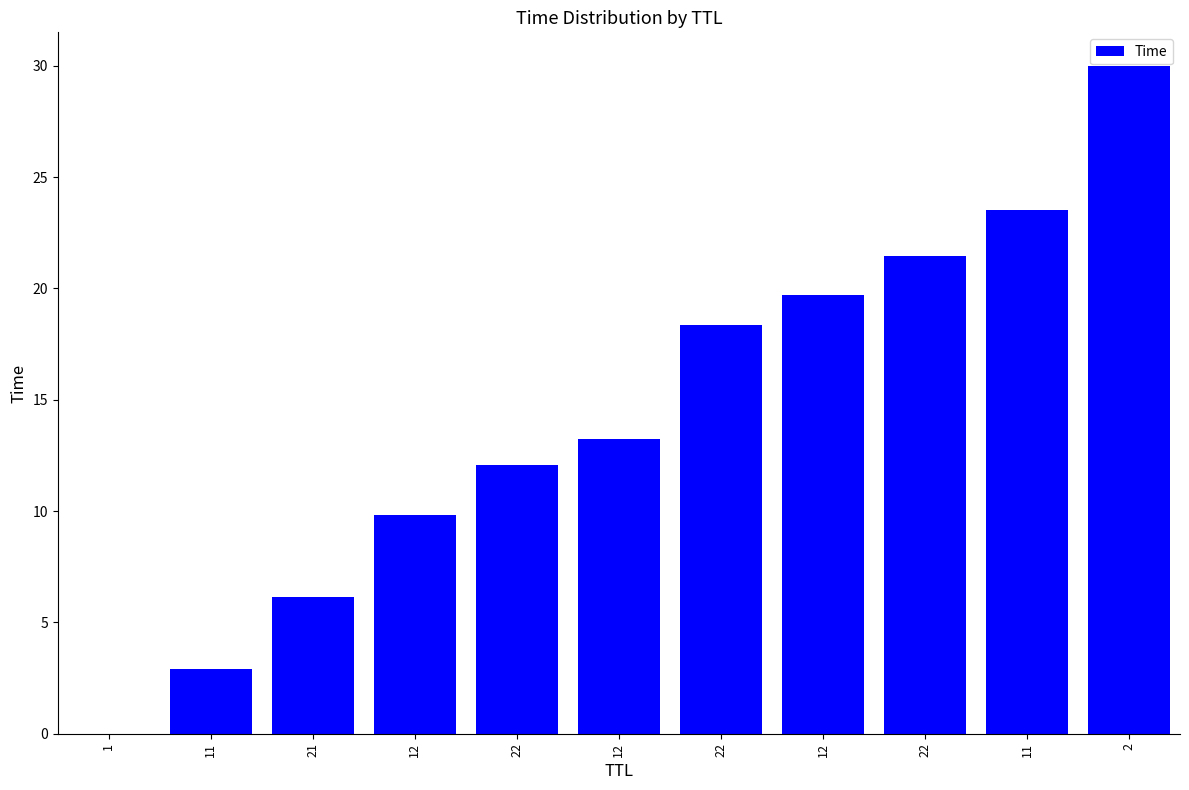

Are the bars horizontal?

No